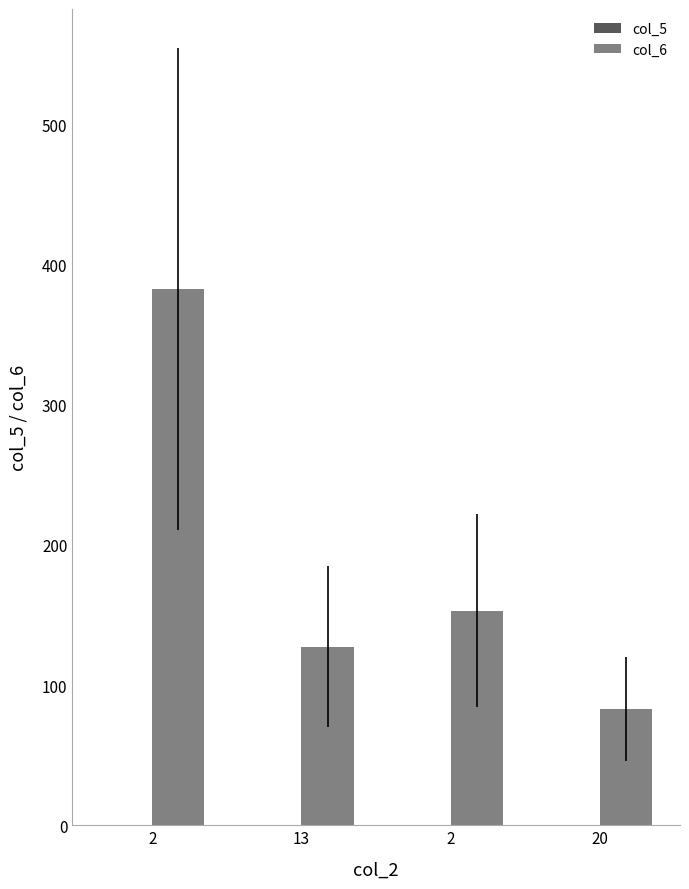

How many series are shown in this chart?

2